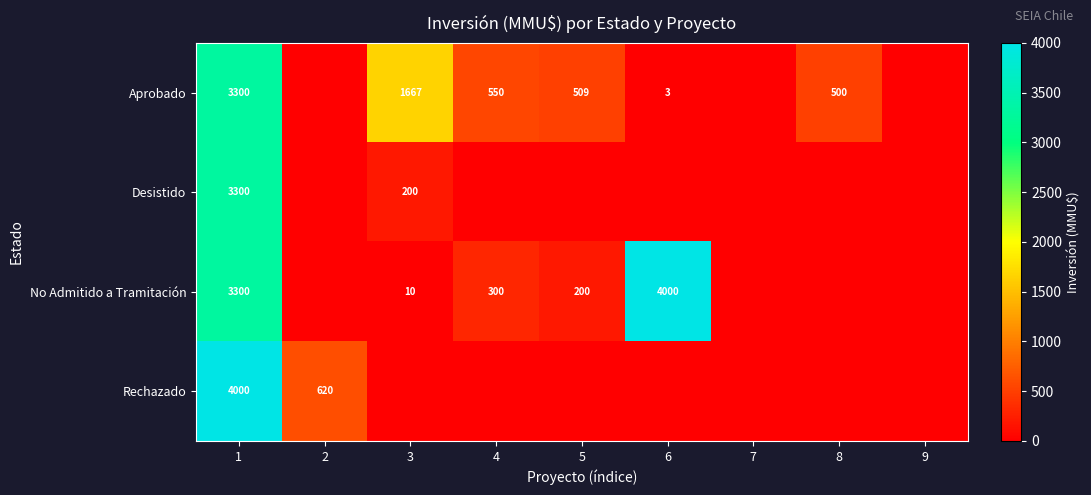

Is it true that No Admitido a Tramitación equals 7076 at 6?

False